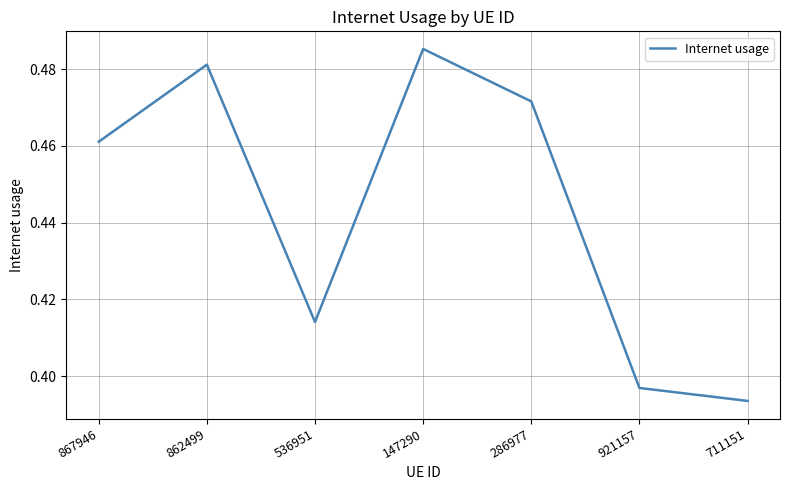

The value at 711151 is 0.1. True or false?

False